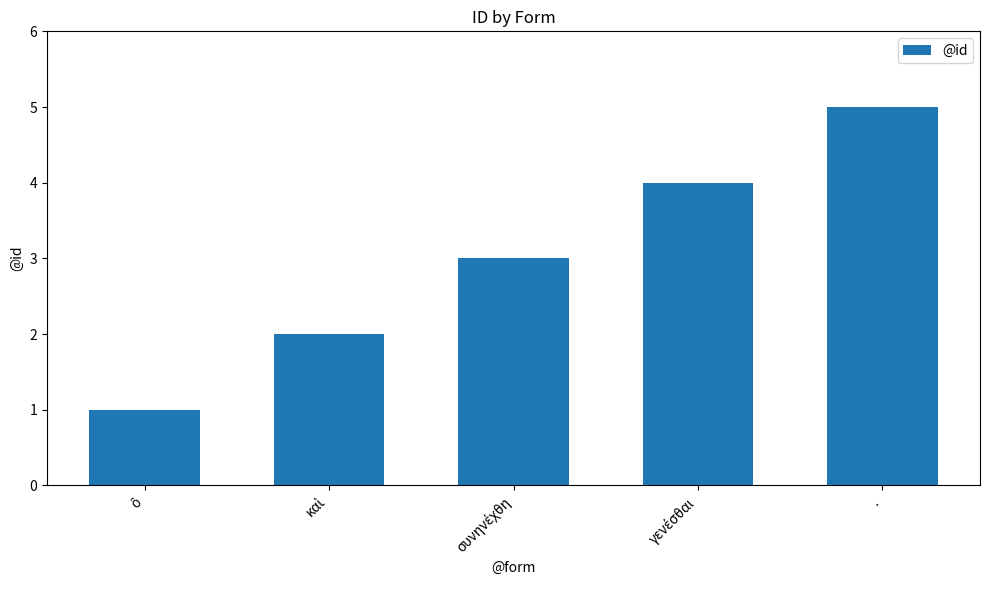

What is the average value?

3